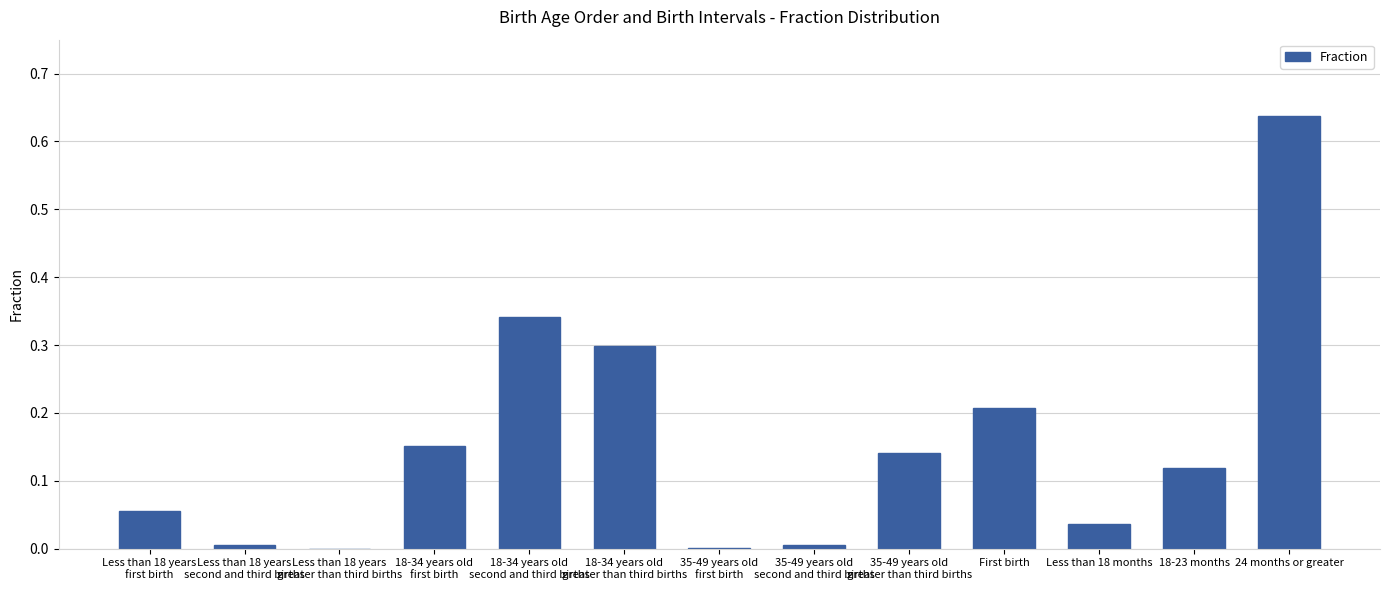

At which category does the chart reach its peak across all series?

24 months or greater